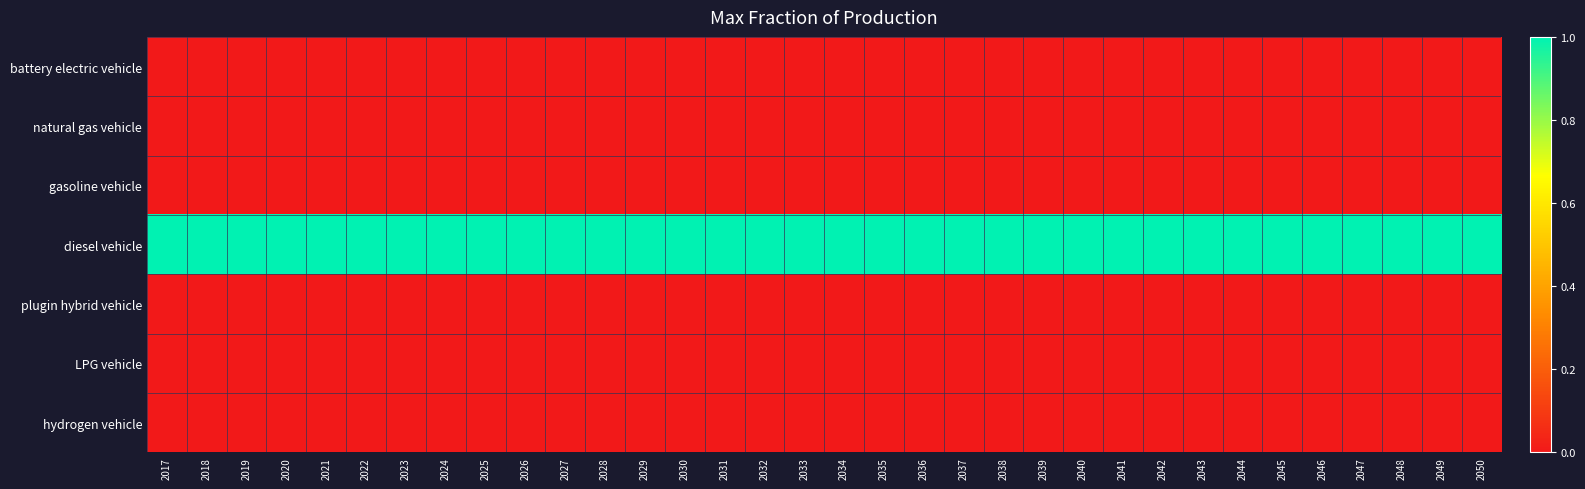

Reading right to left, what are all the values shown in this chart?

battery electric vehicle: 2050=0	2049=0	2048=0	2047=0	2046=0	2045=0	2044=0	2043=0	2042=0	2041=0	2040=0	2039=0	2038=0	2037=0	2036=0	2035=0	2034=0	2033=0	2032=0	2031=0	2030=0	2029=0	2028=0	2027=0	2026=0	2025=0	2024=0	2023=0	2022=0	2021=0	2020=0	2019=0	2018=0	2017=0
natural gas vehicle: 2050=0	2049=0	2048=0	2047=0	2046=0	2045=0	2044=0	2043=0	2042=0	2041=0	2040=0	2039=0	2038=0	2037=0	2036=0	2035=0	2034=0	2033=0	2032=0	2031=0	2030=0	2029=0	2028=0	2027=0	2026=0	2025=0	2024=0	2023=0	2022=0	2021=0	2020=0	2019=0	2018=0	2017=0
gasoline vehicle: 2050=0	2049=0	2048=0	2047=0	2046=0	2045=0	2044=0	2043=0	2042=0	2041=0	2040=0	2039=0	2038=0	2037=0	2036=0	2035=0	2034=0	2033=0	2032=0	2031=0	2030=0	2029=0	2028=0	2027=0	2026=0	2025=0	2024=0	2023=0	2022=0	2021=0	2020=0	2019=0	2018=0	2017=0
diesel vehicle: 2050=1	2049=1	2048=1	2047=1	2046=1	2045=1	2044=1	2043=1	2042=1	2041=1	2040=1	2039=1	2038=1	2037=1	2036=1	2035=1	2034=1	2033=1	2032=1	2031=1	2030=1	2029=1	2028=1	2027=1	2026=1	2025=1	2024=1	2023=1	2022=1	2021=1	2020=1	2019=1	2018=1	2017=1
plugin hybrid vehicle: 2050=0	2049=0	2048=0	2047=0	2046=0	2045=0	2044=0	2043=0	2042=0	2041=0	2040=0	2039=0	2038=0	2037=0	2036=0	2035=0	2034=0	2033=0	2032=0	2031=0	2030=0	2029=0	2028=0	2027=0	2026=0	2025=0	2024=0	2023=0	2022=0	2021=0	2020=0	2019=0	2018=0	2017=0
LPG vehicle: 2050=0	2049=0	2048=0	2047=0	2046=0	2045=0	2044=0	2043=0	2042=0	2041=0	2040=0	2039=0	2038=0	2037=0	2036=0	2035=0	2034=0	2033=0	2032=0	2031=0	2030=0	2029=0	2028=0	2027=0	2026=0	2025=0	2024=0	2023=0	2022=0	2021=0	2020=0	2019=0	2018=0	2017=0
hydrogen vehicle: 2050=0	2049=0	2048=0	2047=0	2046=0	2045=0	2044=0	2043=0	2042=0	2041=0	2040=0	2039=0	2038=0	2037=0	2036=0	2035=0	2034=0	2033=0	2032=0	2031=0	2030=0	2029=0	2028=0	2027=0	2026=0	2025=0	2024=0	2023=0	2022=0	2021=0	2020=0	2019=0	2018=0	2017=0